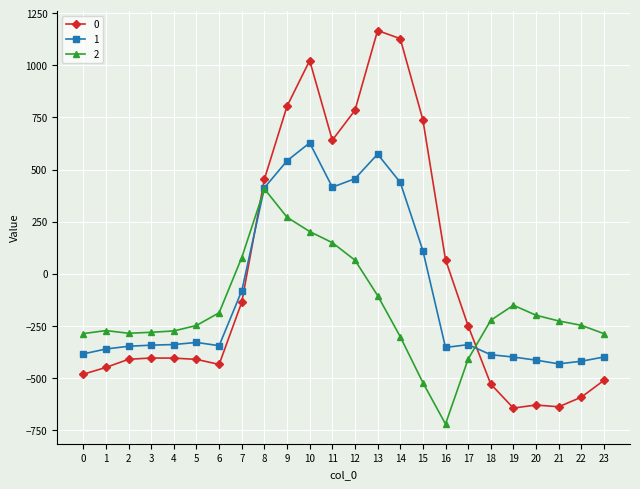

True or false: 0 has more than 1 points higher than both neighbors.

True